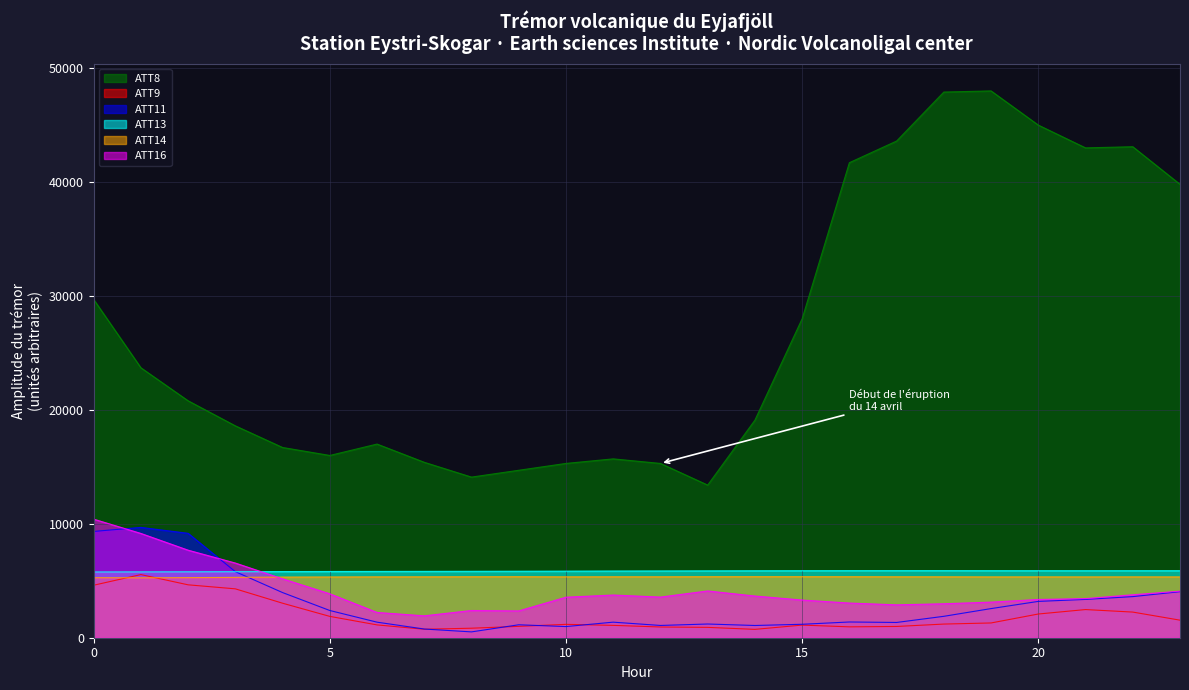

At which category does ATT11 reach its first local valley?

8